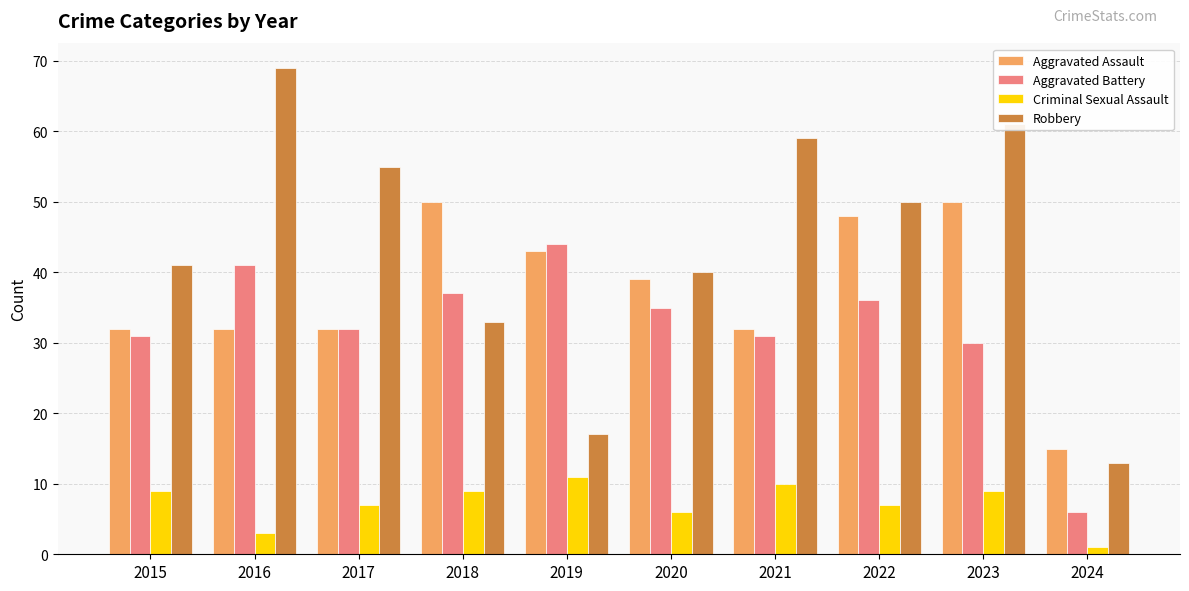

How many bars are there in each group?

4